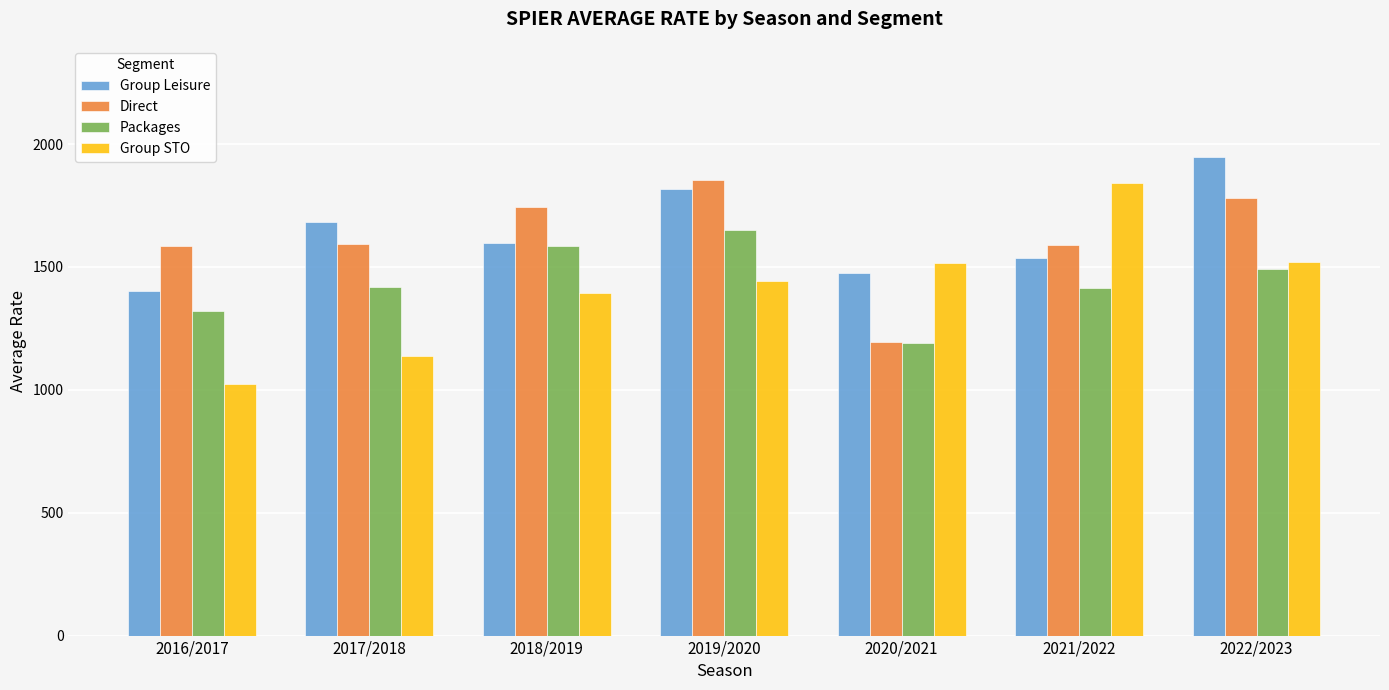

What is the spread (max minus min) of values at 2016/2017?

564.3